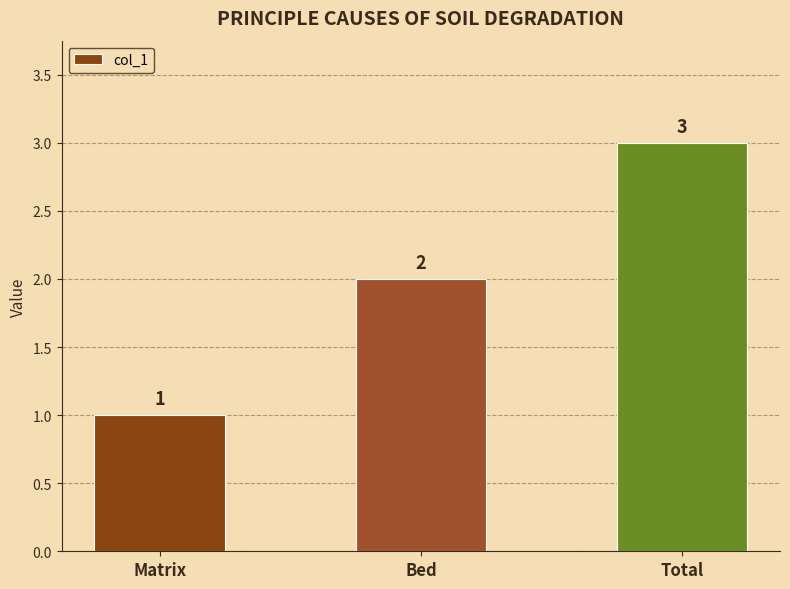

The value at Bed is 1. True or false?

False